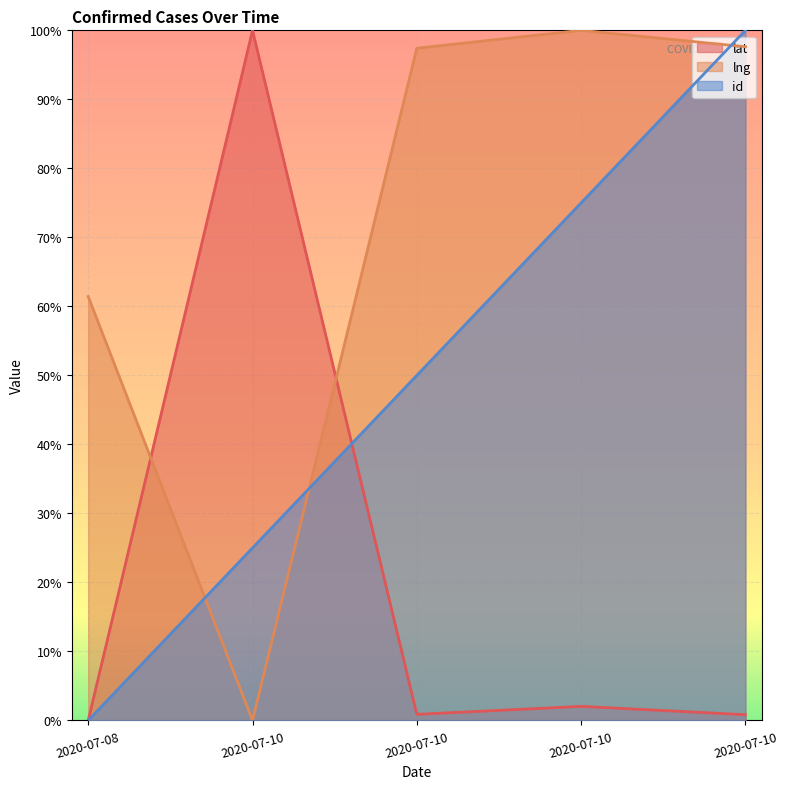

Is the value of lng at 2020-07-10 greater than the value of id at 2020-07-08?

No